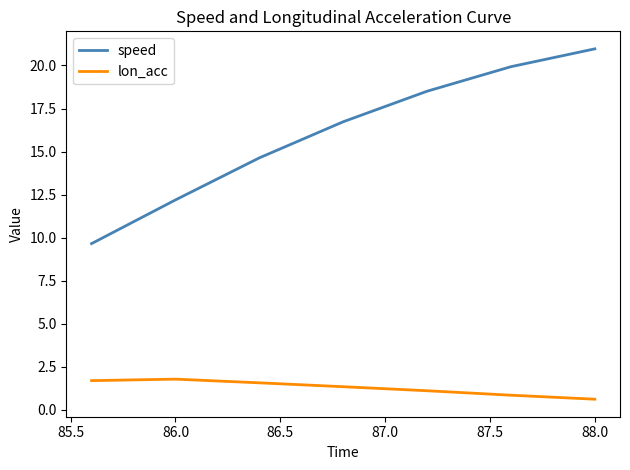

True or false: lon_acc and speed intersect in this chart.

False